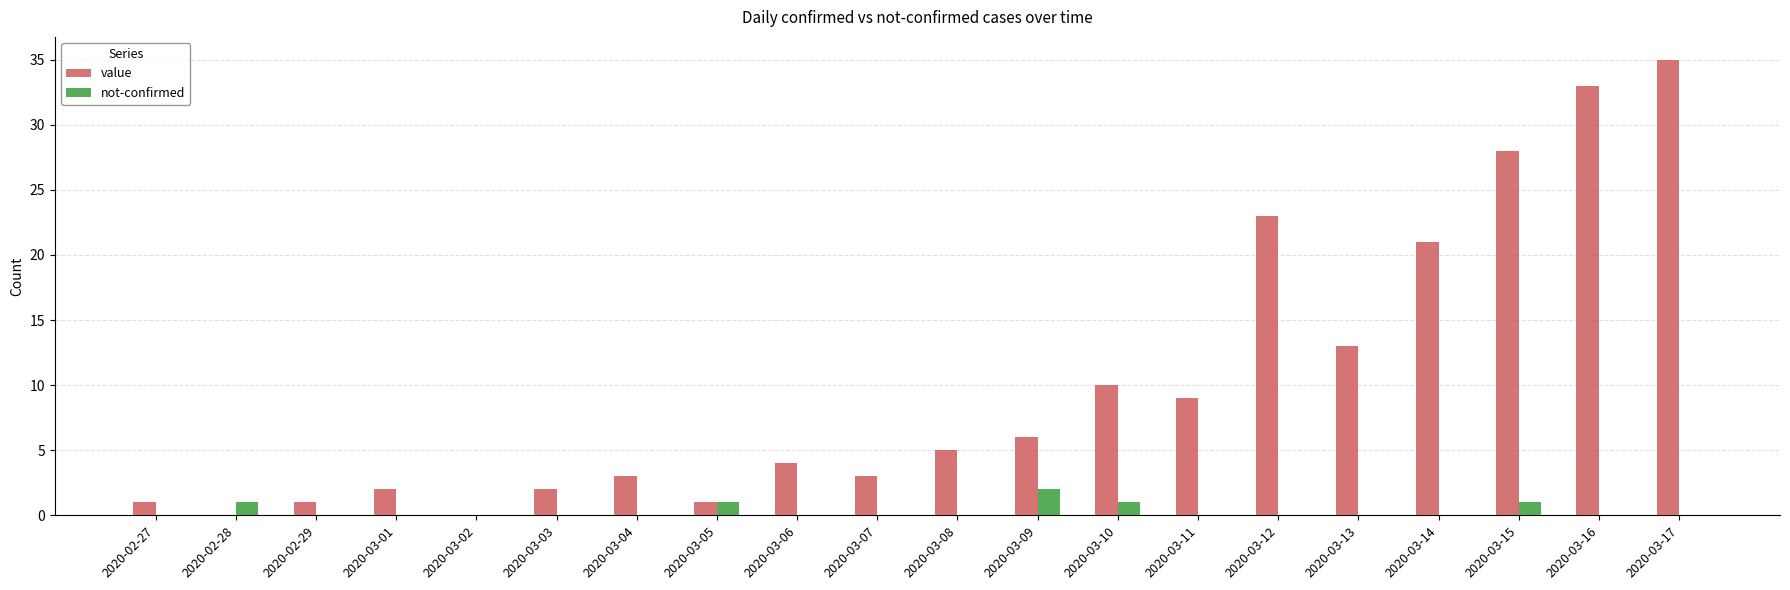

What is the sum of all value values?

200